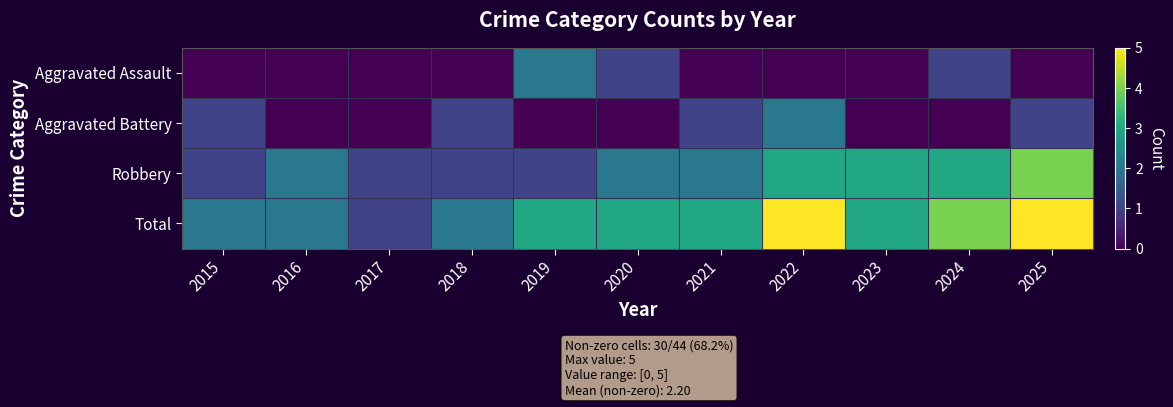

Rank the series at 2019 from lowest to highest value.

Aggravated Battery, Robbery, Aggravated Assault, Total